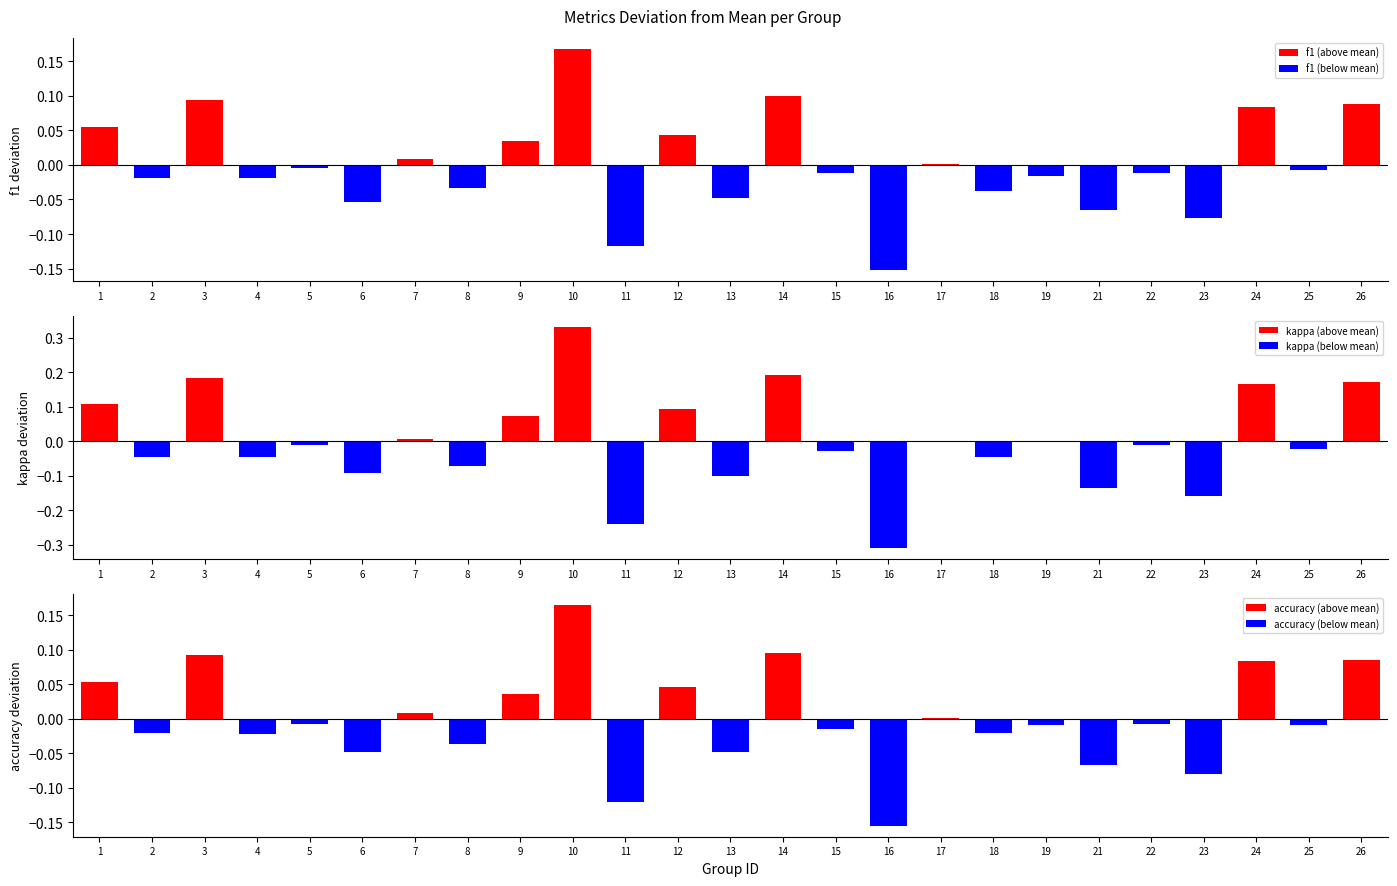

Rank the series at 8 from highest to lowest value.

f1 (above mean), kappa (above mean), accuracy (above mean), f1 (below mean), accuracy (below mean), kappa (below mean)